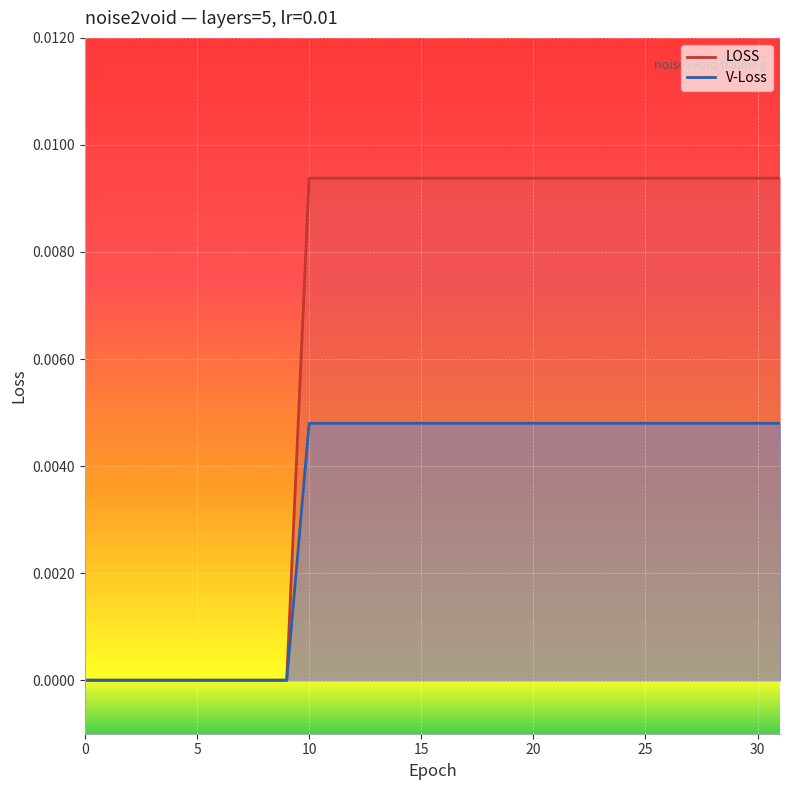

What is the sum of all LOSS values?

0.1